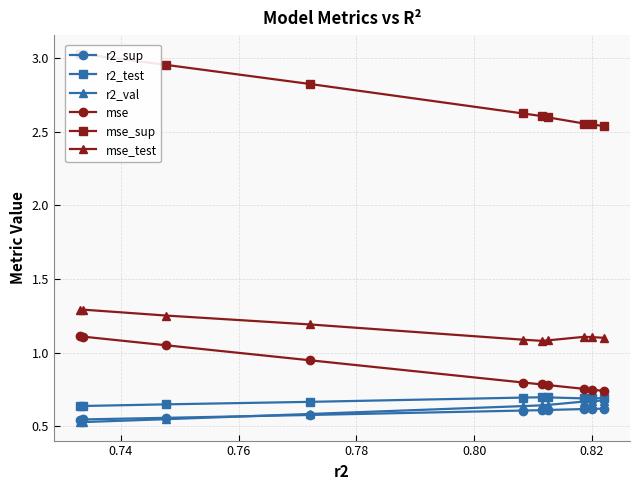

True or false: r2_sup and r2_test intersect in this chart.

False